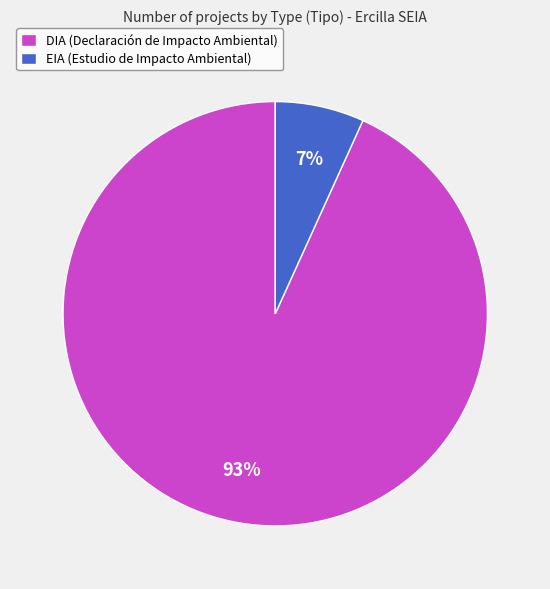

Does DIA represent more than half of the total?

Yes